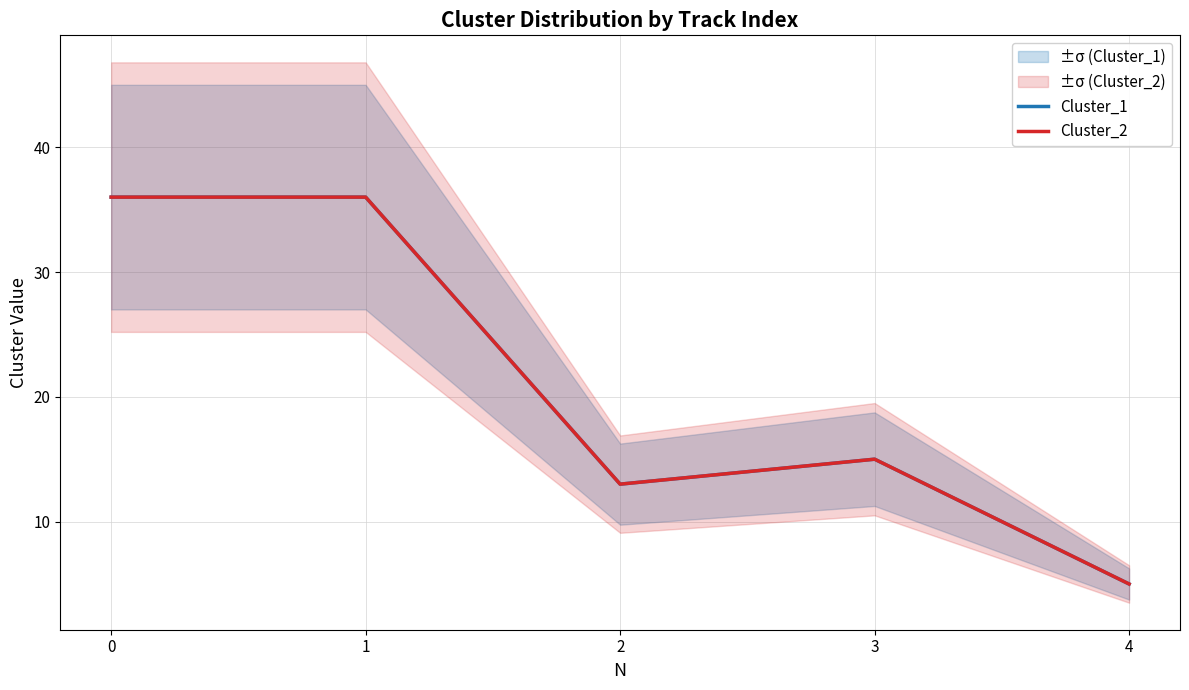

How many values in the Cluster_1 series exceed 15?

2